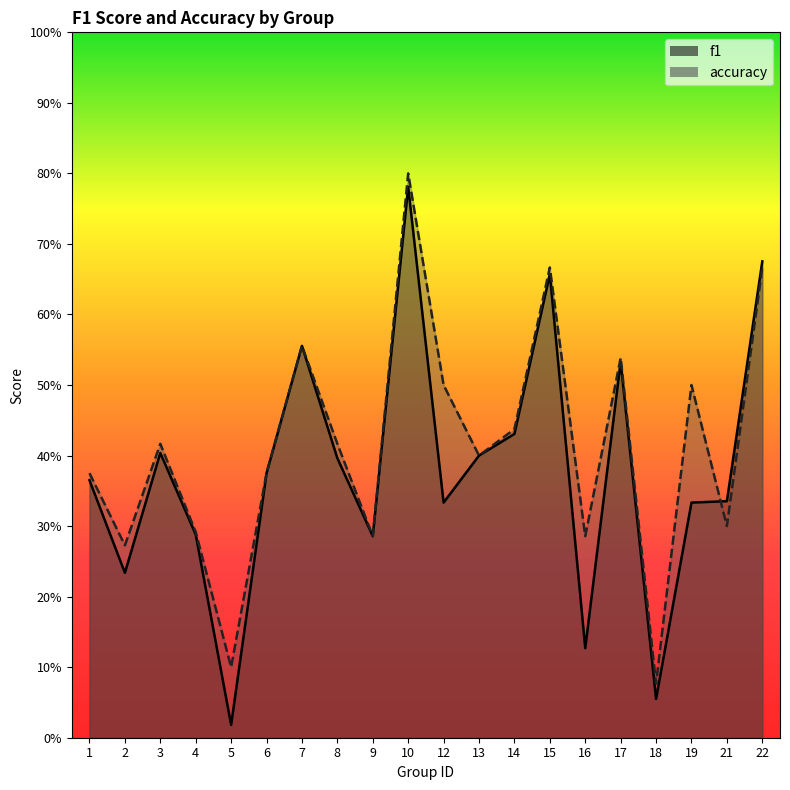

What is the approximate value of f1 at 17?

0.5